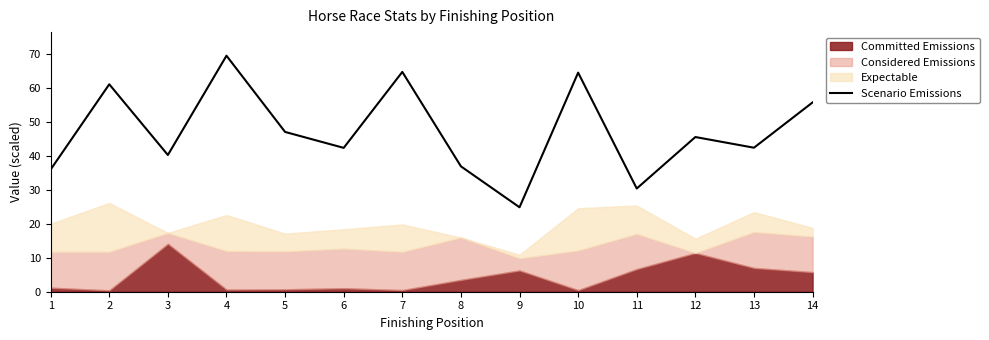

Between 14 and 9, which is larger?

14